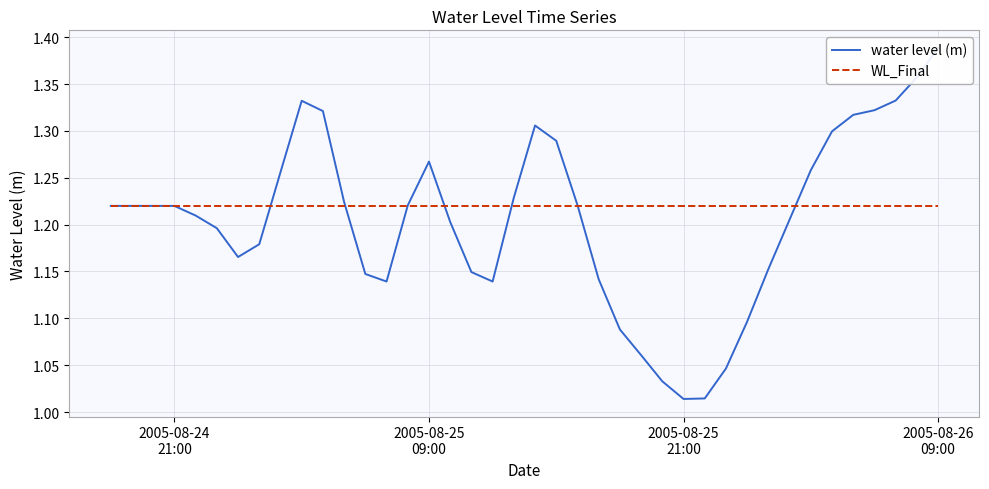

How many intersections are there between water level (m) and WL_Final?

7